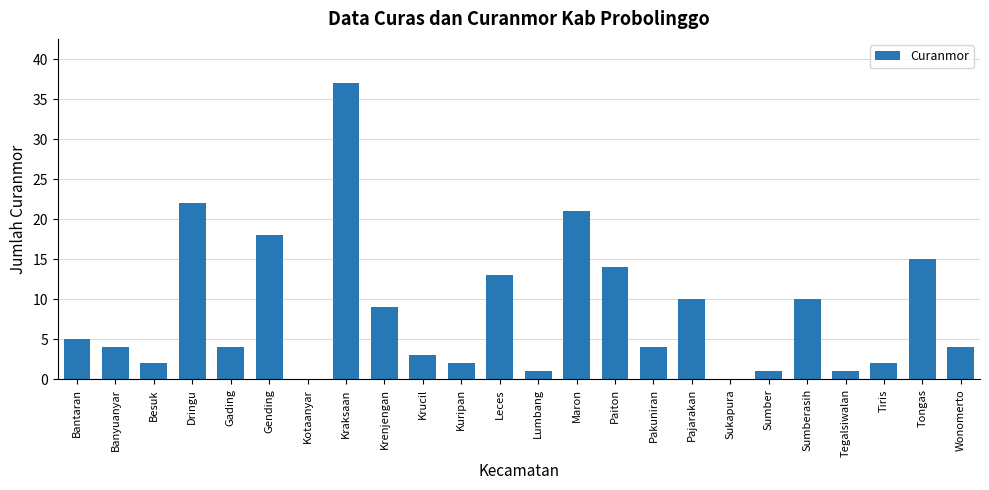

Approximately how many times larger is the value at Sumberasih compared to Krucil?

3.3